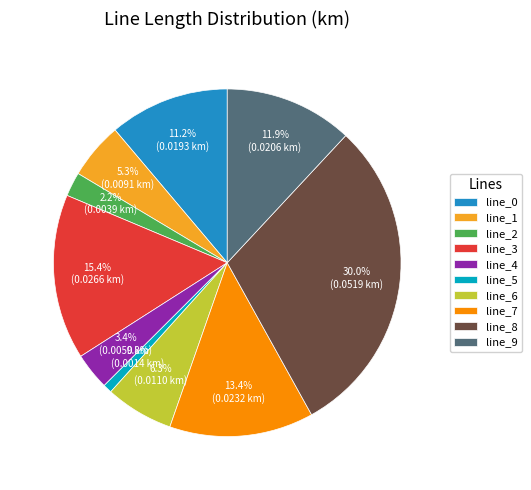

The line_3 slice represents 4% of the pie. True or false?

False